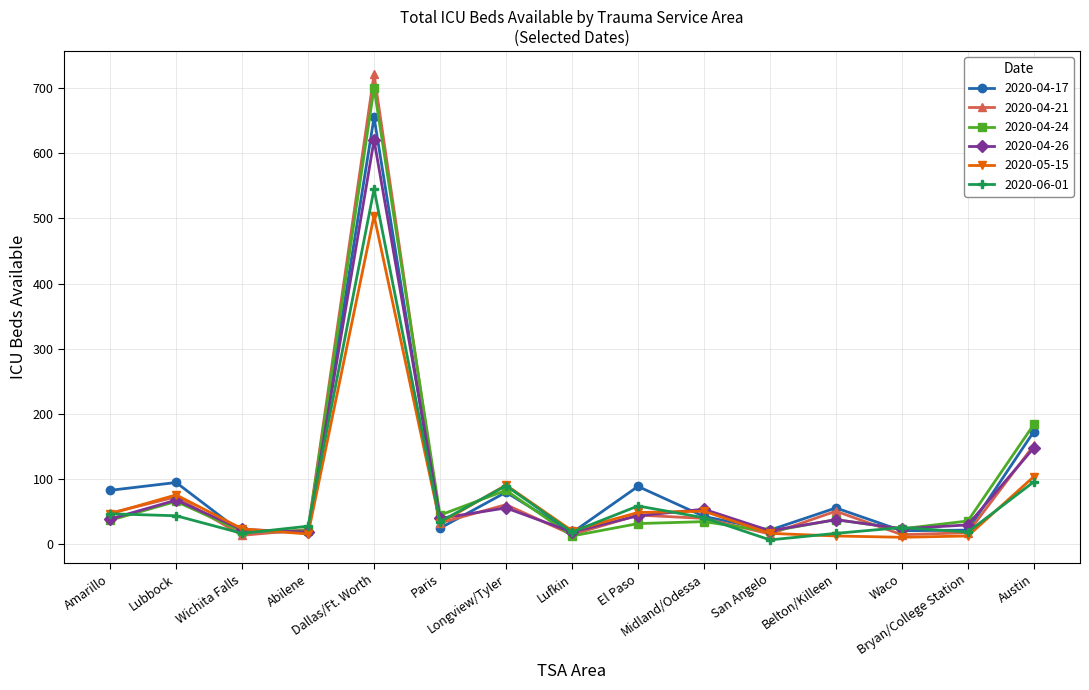

What is the highest value of the 2020-06-01 series?

545